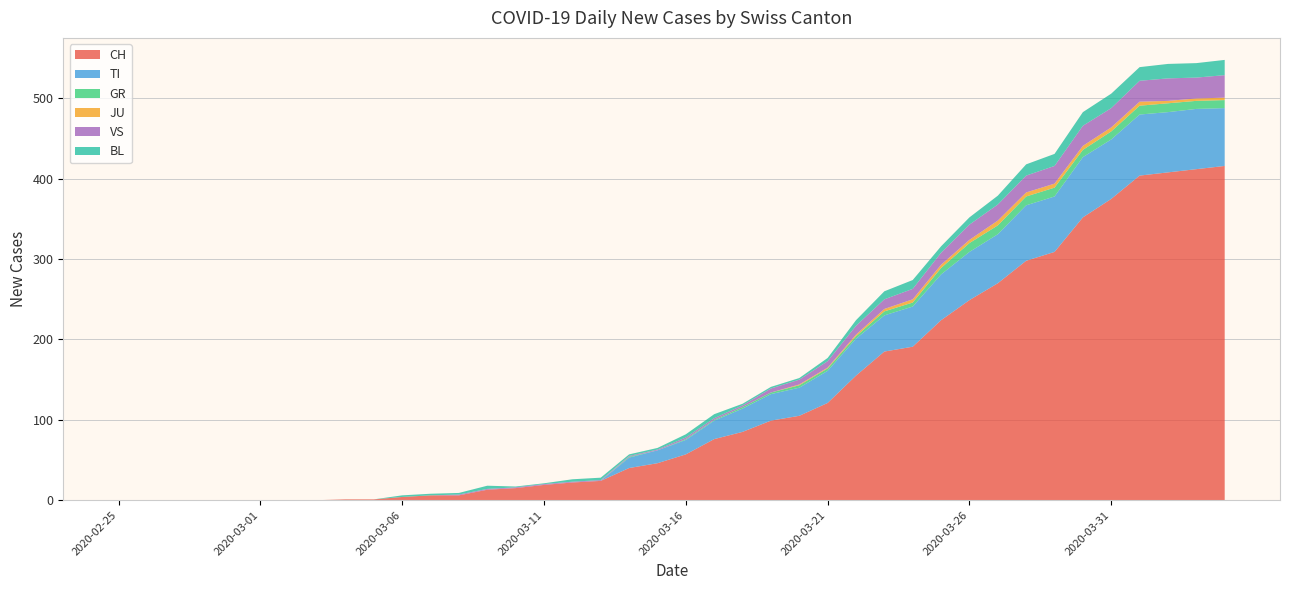

Reading right to left, extract all data points from this chart.

CH: 2020-04-04=416	2020-04-03=412	2020-04-02=408	2020-04-01=404	2020-03-31=375	2020-03-30=352	2020-03-29=309	2020-03-28=298	2020-03-27=270	2020-03-26=249	2020-03-25=224	2020-03-24=191	2020-03-23=185	2020-03-22=155	2020-03-21=121	2020-03-20=105	2020-03-19=99	2020-03-18=85	2020-03-17=76	2020-03-16=57	2020-03-15=46	2020-03-14=40	2020-03-13=24	2020-03-12=22	2020-03-11=19	2020-03-10=15	2020-03-09=13	2020-03-08=6	2020-03-07=6	2020-03-06=4	2020-03-05=1	2020-03-04=1	2020-03-03=0	2020-03-02=0	2020-03-01=0	2020-02-29=0	2020-02-28=0	2020-02-27=0	2020-02-26=0	2020-02-25=0
TI: 2020-04-04=72	2020-04-03=75	2020-04-02=75	2020-04-01=76	2020-03-31=74	2020-03-30=75	2020-03-29=69	2020-03-28=69	2020-03-27=61	2020-03-26=60	2020-03-25=57	2020-03-24=50	2020-03-23=45	2020-03-22=46	2020-03-21=40	2020-03-20=35	2020-03-19=33	2020-03-18=29	2020-03-17=23	2020-03-16=18	2020-03-15=16	2020-03-14=13	2020-03-13=0	2020-03-12=0	2020-03-11=0	2020-03-10=0	2020-03-09=0	2020-03-08=0	2020-03-07=0	2020-03-06=0	2020-03-05=0	2020-03-04=0	2020-03-03=0	2020-03-02=0	2020-03-01=0	2020-02-29=0	2020-02-28=0	2020-02-27=0	2020-02-26=0	2020-02-25=0
GR: 2020-04-04=10	2020-04-03=10	2020-04-02=11	2020-04-01=11	2020-03-31=10	2020-03-30=9	2020-03-29=11	2020-03-28=11	2020-03-27=11	2020-03-26=11	2020-03-25=8	2020-03-24=5	2020-03-23=5	2020-03-22=3	2020-03-21=3	2020-03-20=3	2020-03-19=2	2020-03-18=2	2020-03-17=1	2020-03-16=1	2020-03-15=0	2020-03-14=1	2020-03-13=0	2020-03-12=0	2020-03-11=0	2020-03-10=0	2020-03-09=0	2020-03-08=0	2020-03-07=0	2020-03-06=0	2020-03-05=0	2020-03-04=0	2020-03-03=0	2020-03-02=0	2020-03-01=0	2020-02-29=0	2020-02-28=0	2020-02-27=0	2020-02-26=0	2020-02-25=0
JU: 2020-04-04=3	2020-04-03=3	2020-04-02=3	2020-04-01=5	2020-03-31=5	2020-03-30=5	2020-03-29=5	2020-03-28=5	2020-03-27=6	2020-03-26=4	2020-03-25=4	2020-03-24=4	2020-03-23=3	2020-03-22=2	2020-03-21=1	2020-03-20=1	2020-03-19=0	2020-03-18=0	2020-03-17=0	2020-03-16=0	2020-03-15=0	2020-03-14=0	2020-03-13=0	2020-03-12=0	2020-03-11=0	2020-03-10=0	2020-03-09=0	2020-03-08=0	2020-03-07=0	2020-03-06=0	2020-03-05=0	2020-03-04=0	2020-03-03=0	2020-03-02=0	2020-03-01=0	2020-02-29=0	2020-02-28=0	2020-02-27=0	2020-02-26=0	2020-02-25=0
VS: 2020-04-04=28	2020-04-03=26	2020-04-02=28	2020-04-01=26	2020-03-31=24	2020-03-30=25	2020-03-29=22	2020-03-28=21	2020-03-27=20	2020-03-26=19	2020-03-25=15	2020-03-24=13	2020-03-23=12	2020-03-22=11	2020-03-21=8	2020-03-20=6	2020-03-19=5	2020-03-18=2	2020-03-17=2	2020-03-16=2	2020-03-15=1	2020-03-14=1	2020-03-13=1	2020-03-12=1	2020-03-11=1	2020-03-10=1	2020-03-09=1	2020-03-08=1	2020-03-07=0	2020-03-06=0	2020-03-05=0	2020-03-04=0	2020-03-03=0	2020-03-02=0	2020-03-01=0	2020-02-29=0	2020-02-28=0	2020-02-27=0	2020-02-26=0	2020-02-25=0
BL: 2020-04-04=19	2020-04-03=18	2020-04-02=18	2020-04-01=17	2020-03-31=18	2020-03-30=17	2020-03-29=15	2020-03-28=14	2020-03-27=11	2020-03-26=9	2020-03-25=8	2020-03-24=11	2020-03-23=10	2020-03-22=7	2020-03-21=4	2020-03-20=2	2020-03-19=2	2020-03-18=2	2020-03-17=5	2020-03-16=4	2020-03-15=2	2020-03-14=2	2020-03-13=3	2020-03-12=3	2020-03-11=1	2020-03-10=1	2020-03-09=4	2020-03-08=2	2020-03-07=2	2020-03-06=2	2020-03-05=0	2020-03-04=0	2020-03-03=0	2020-03-02=0	2020-03-01=0	2020-02-29=0	2020-02-28=0	2020-02-27=0	2020-02-26=0	2020-02-25=0